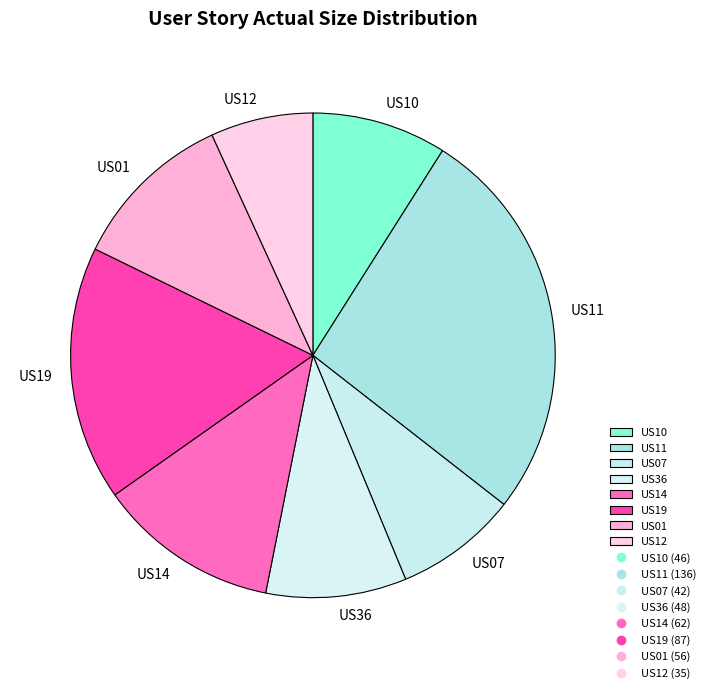

Count the number of slices in the pie.

8